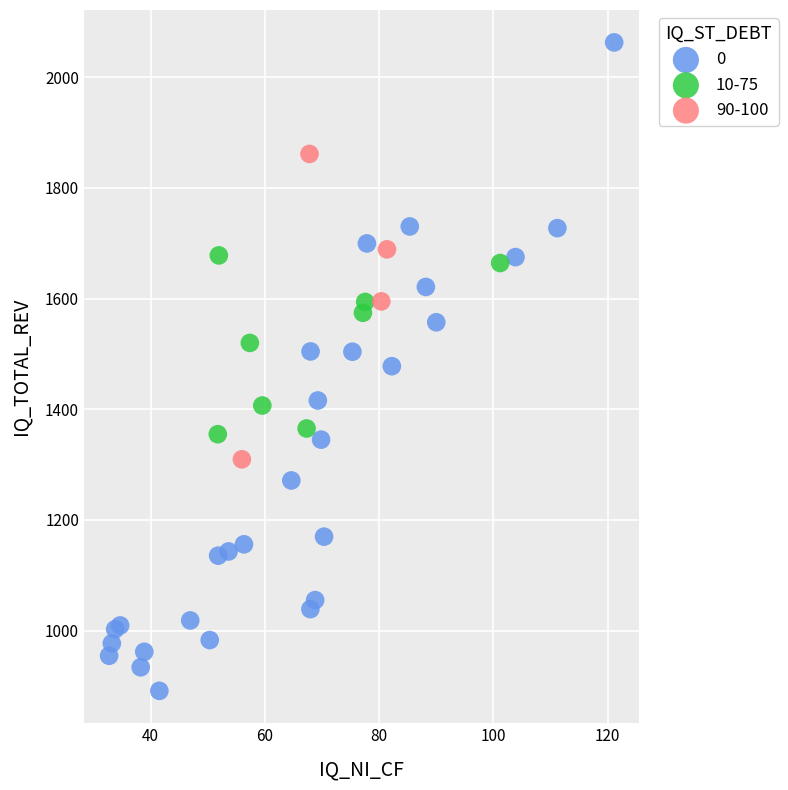

Which series contains the lowest Y value?

0